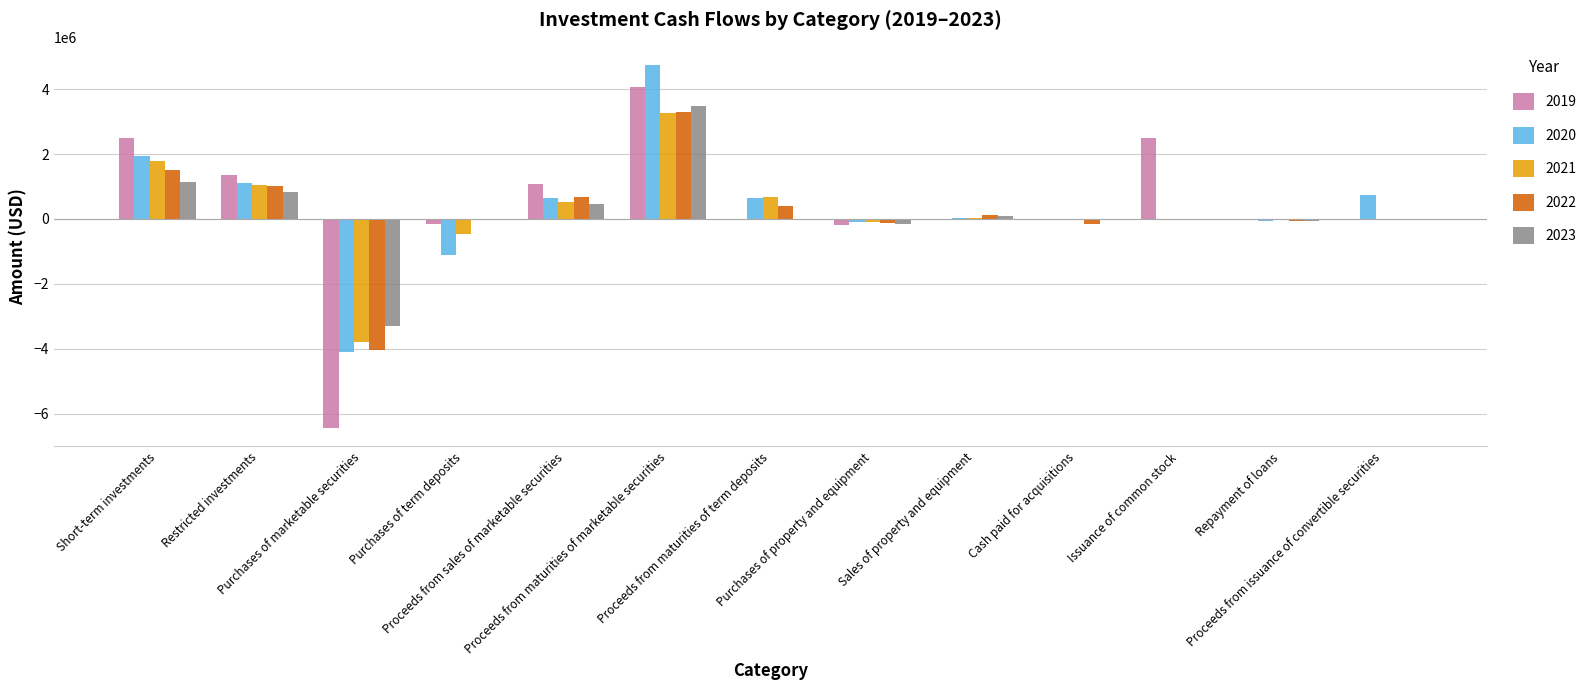

What is the greatest value displayed?

4745926